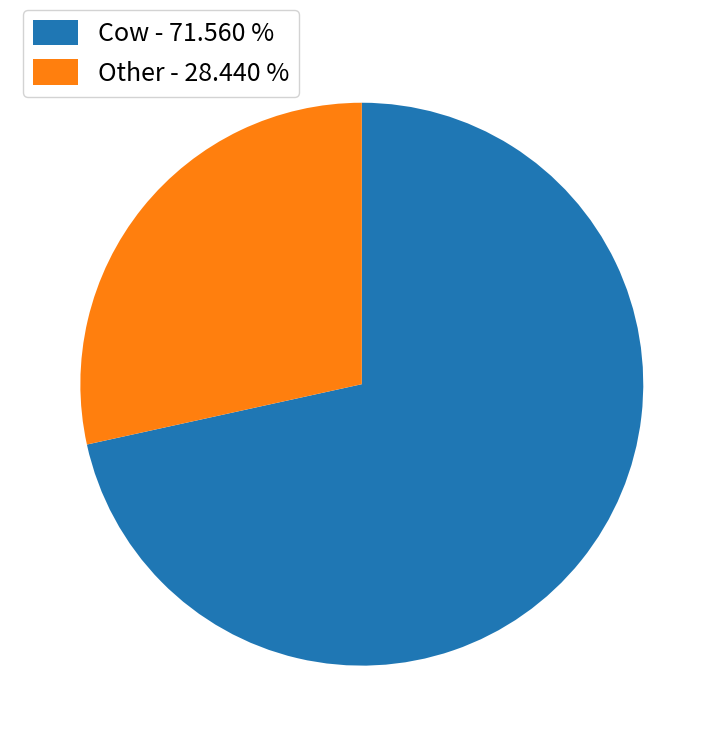

Rank the categories by value from lowest to highest.

Other - 28.440 %, Cow - 71.560 %